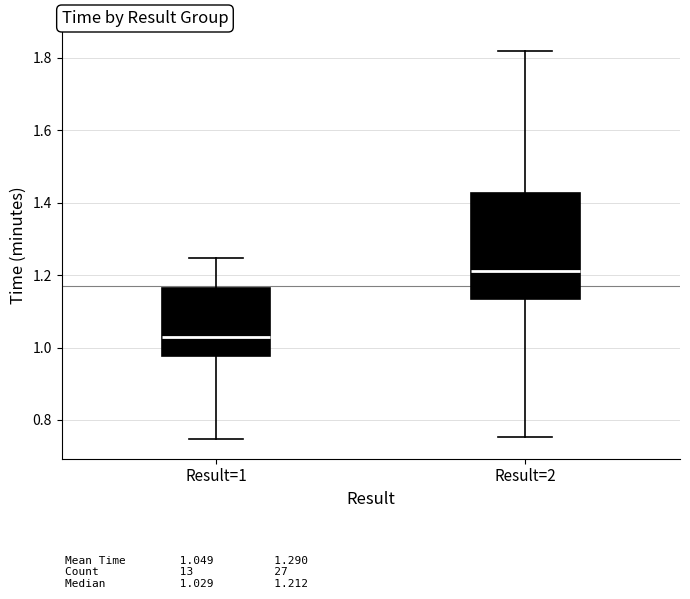

Which box is the tallest, from its lower edge to its upper edge?

Result=2